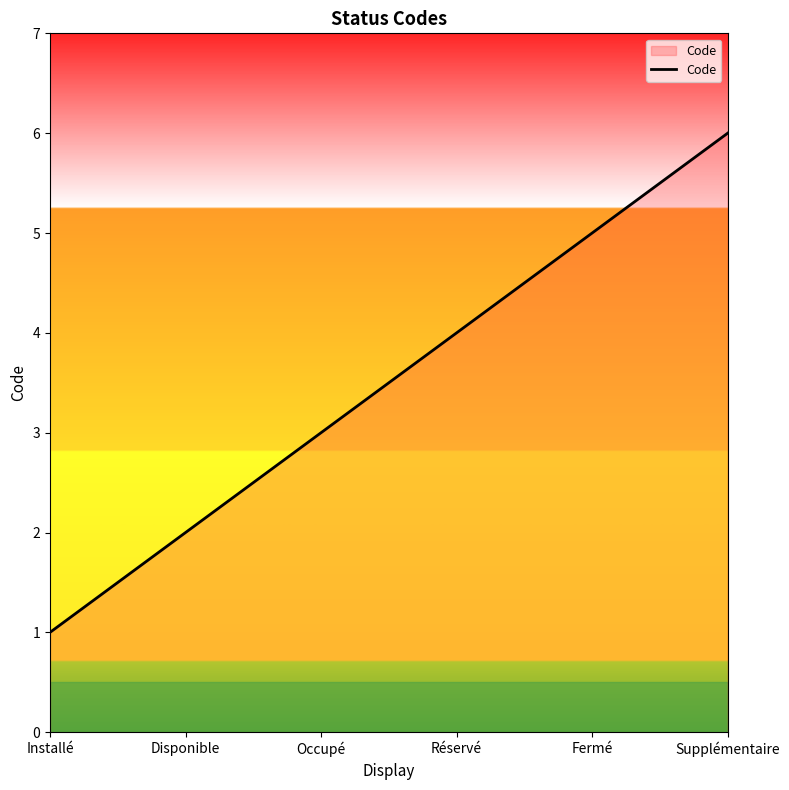

Does the chart display data point markers on the line(s)?

No